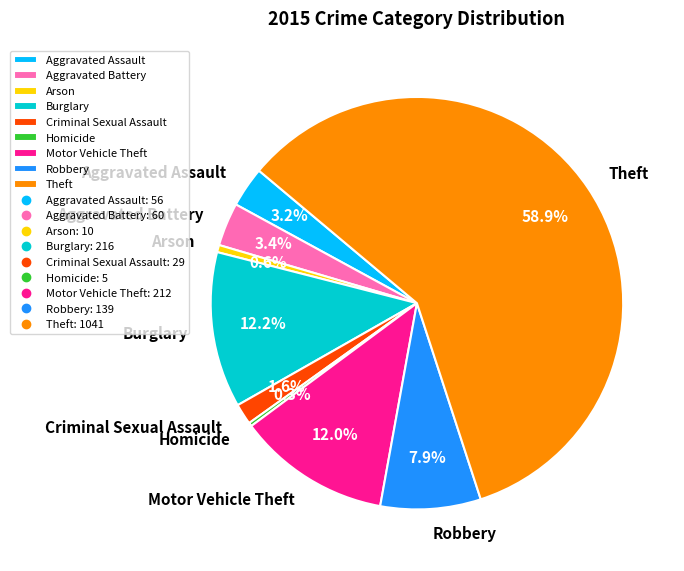

Between Burglary and Robbery, which is larger?

Burglary